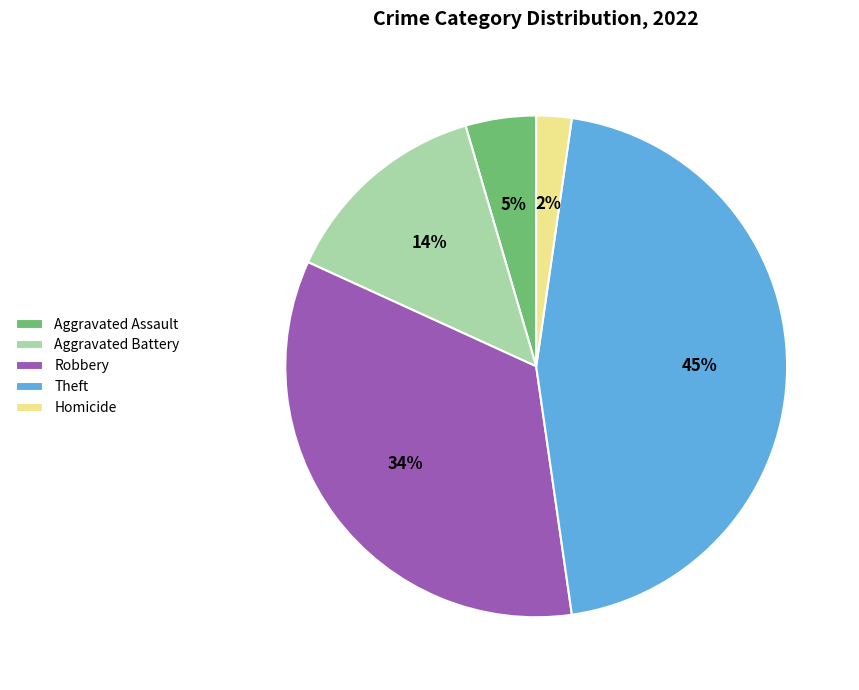

Do Theft and Homicide together represent more than half of the pie?

No